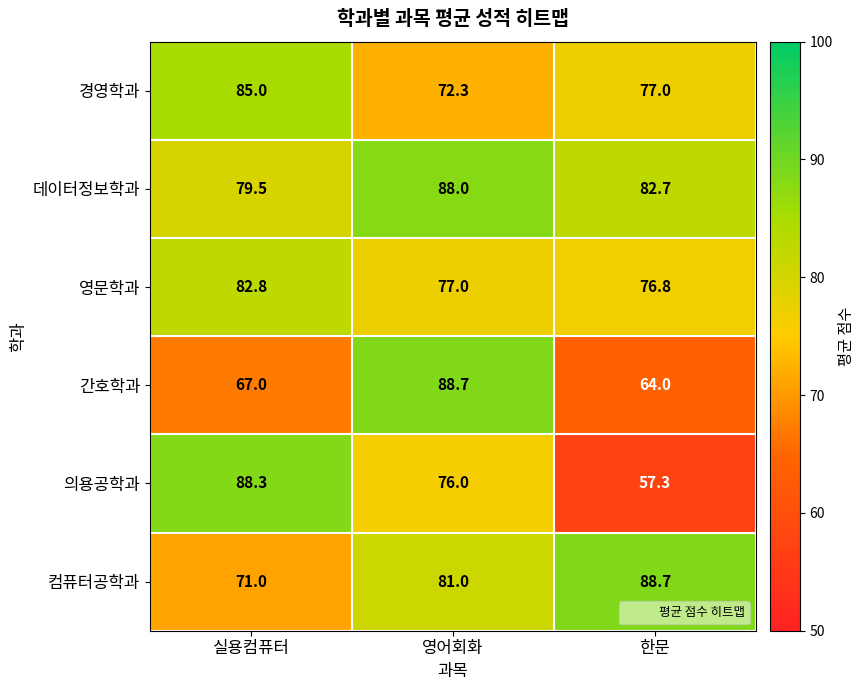

Rank the categories by 의용공학과 value from lowest to highest.

한문, 영어회화, 실용컴퓨터